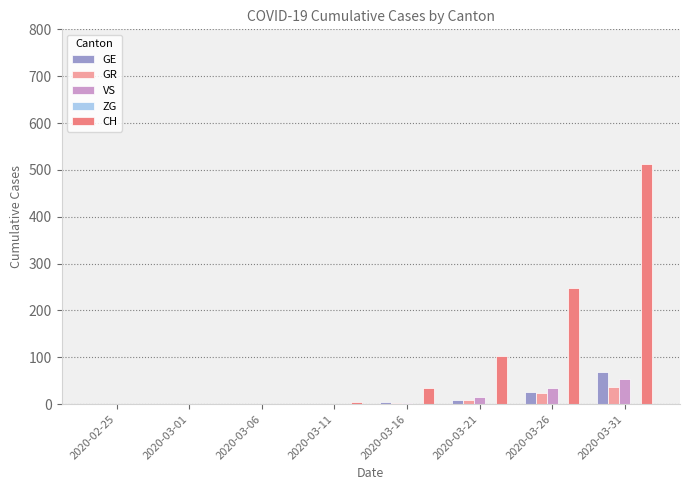

The value of VS at 2020-03-26 is 35. True or false?

True